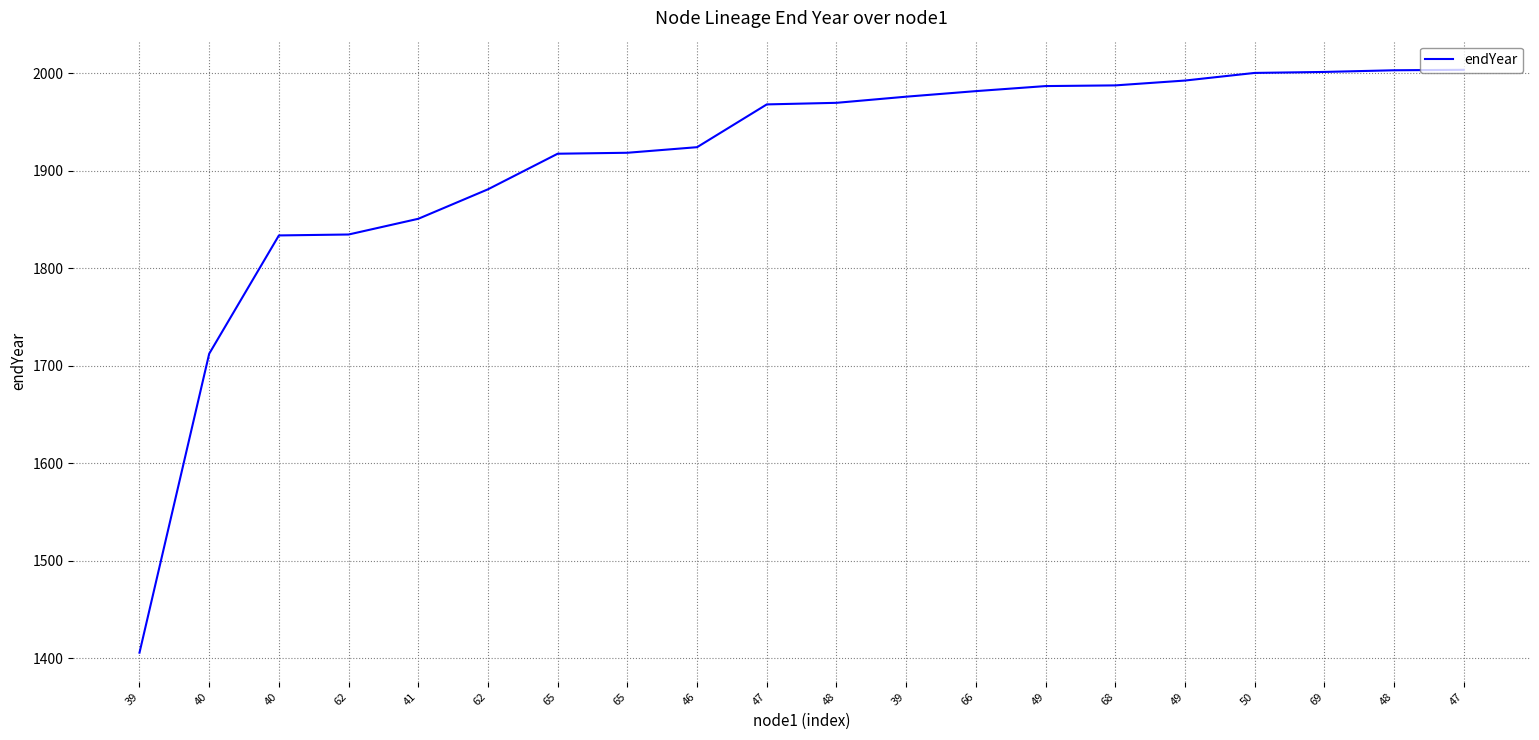

What is the greatest value displayed?

2003.4